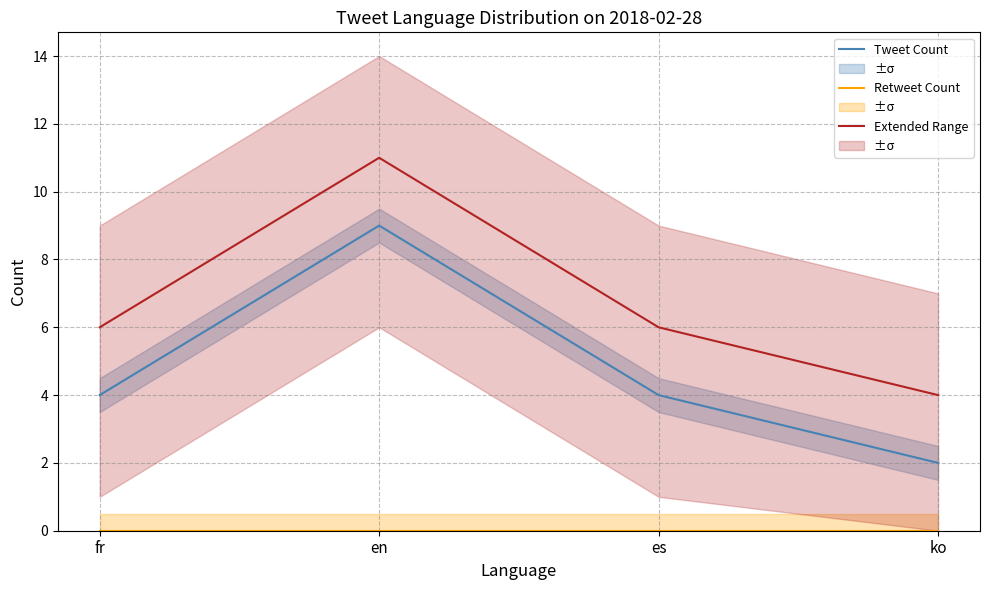

What is the sum of all Extended Range values?

27